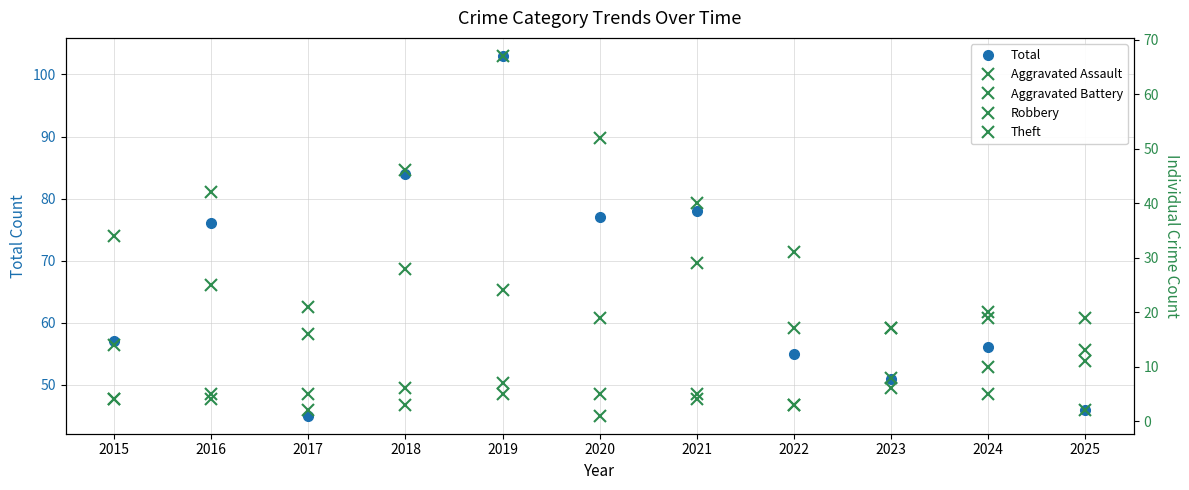

What is the average value of the Theft series?

34